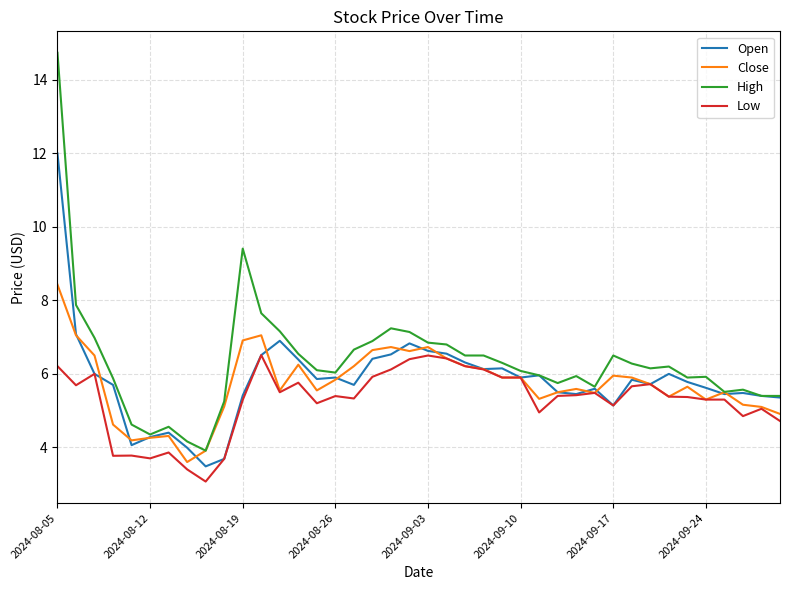

Rank the series by their maximum value, from lowest to highest.

Low, Close, Open, High